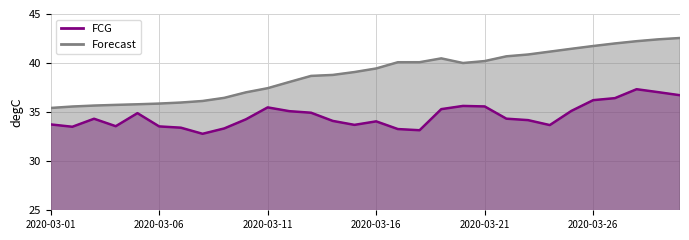

Reading right to left, transcribe all the data shown in this chart.

FCG: 36.7	37.0	37.3	36.4	36.2	35.1	33.7	34.2	34.3	35.6	35.6	35.3	33.2	33.3	34.1	33.7	34.1	34.9	35.1	35.5	34.3	33.3	32.8	33.4	33.5	34.9	33.6	34.3	33.5	33.7
Forecast: 42.6	42.4	42.2	42.0	41.7	41.5	41.2	40.9	40.7	40.2	40.0	40.5	40.1	40.1	39.4	39.1	38.8	38.7	38.1	37.4	37.0	36.5	36.1	36.0	35.9	35.8	35.7	35.7	35.6	35.4